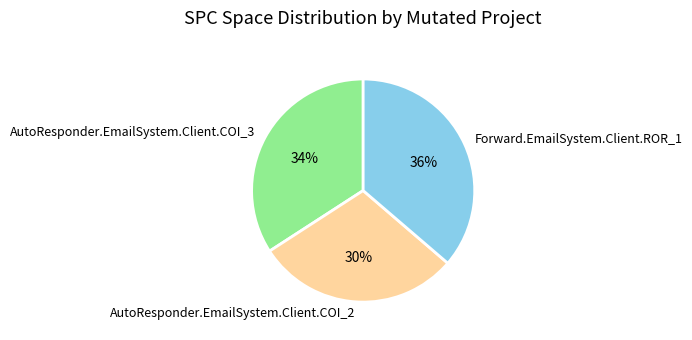

Is it true that Forward.EmailSystem.Client.ROR_1 is 36% of the pie?

True